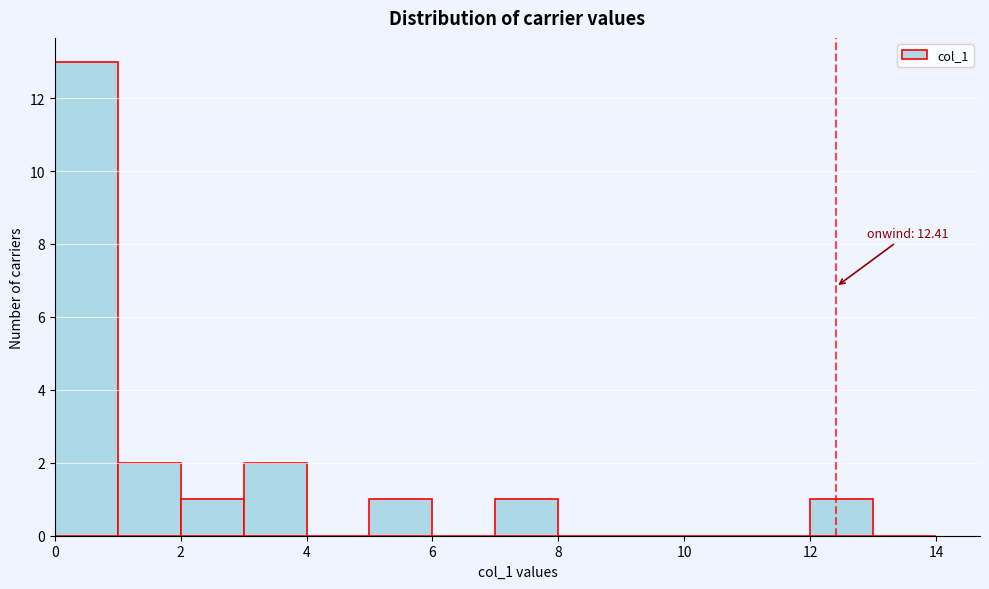

Over which range of the x-axis is the bar tallest?

0 to 1